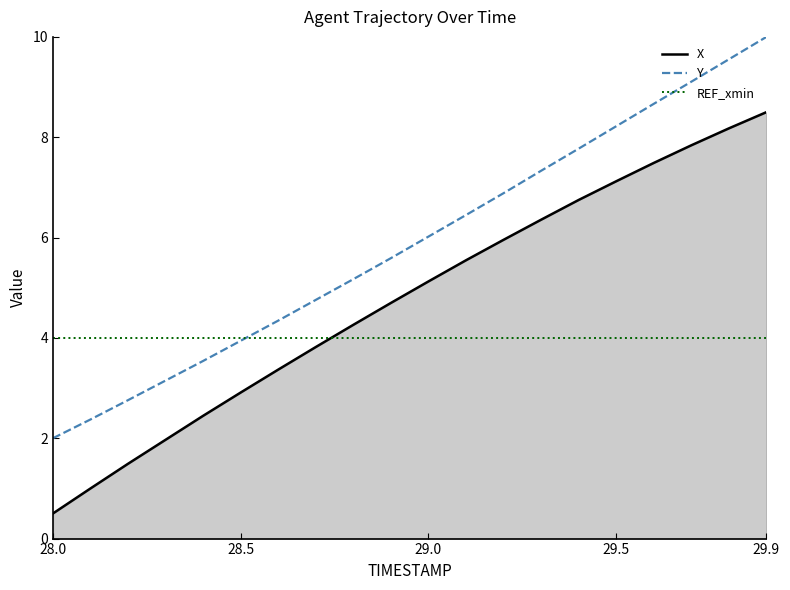

Does the chart have visible grid lines?

No